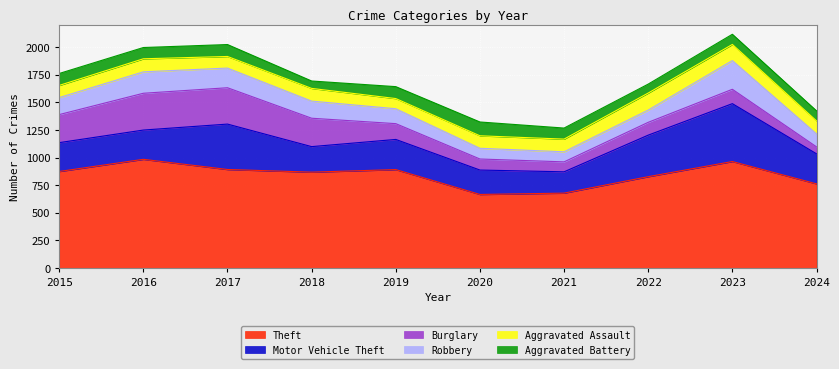

At which category is the sum across all series the highest?

2023